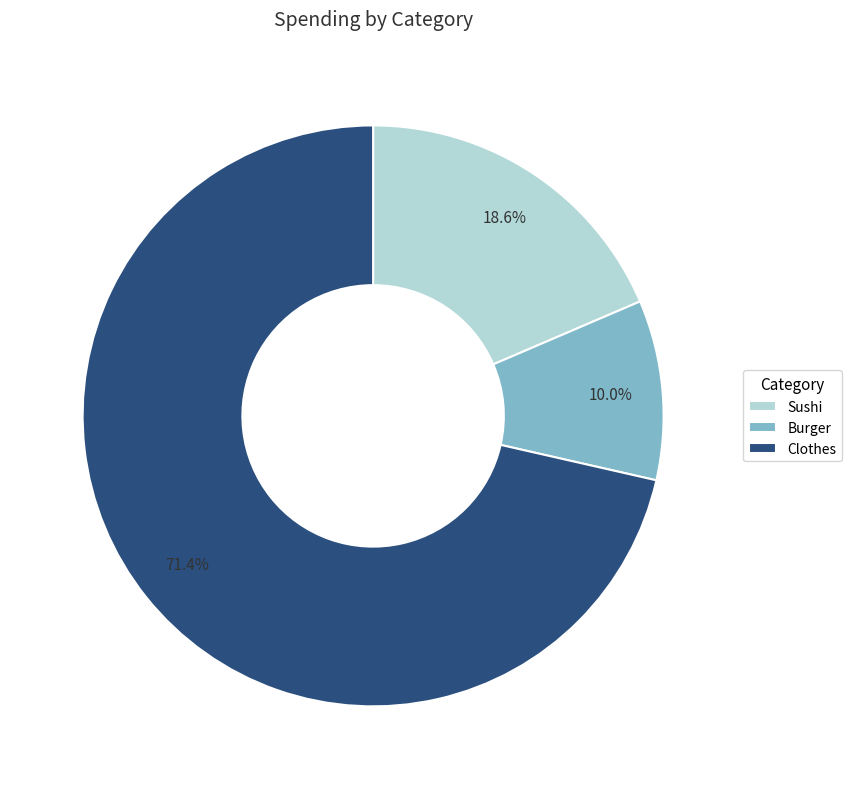

Which slice represents more than half of the pie?

Clothes